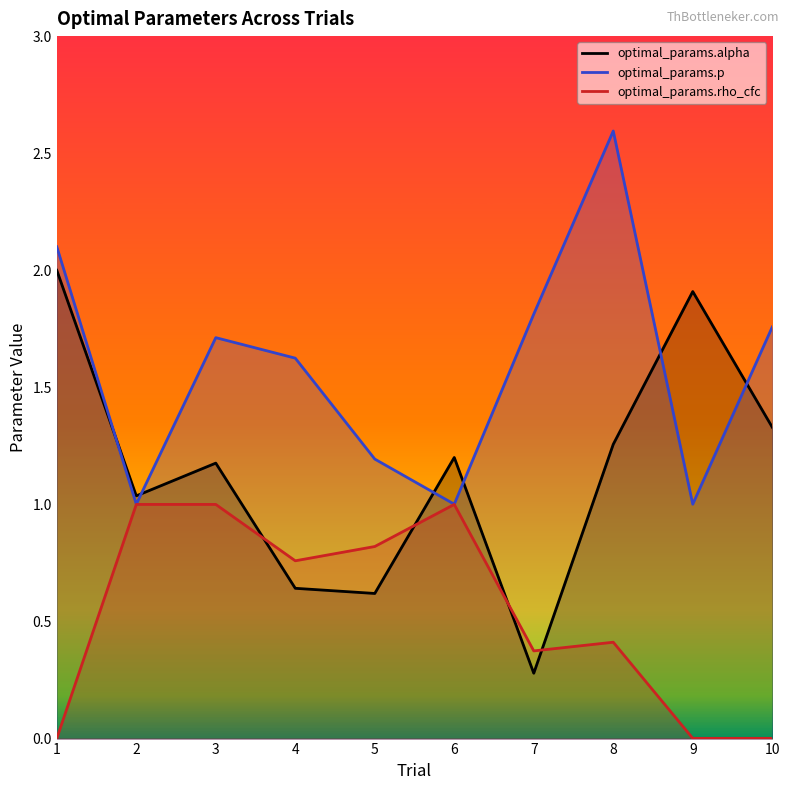

Rank the series by their maximum value, from highest to lowest.

optimal_params.p, optimal_params.alpha, optimal_params.rho_cfc